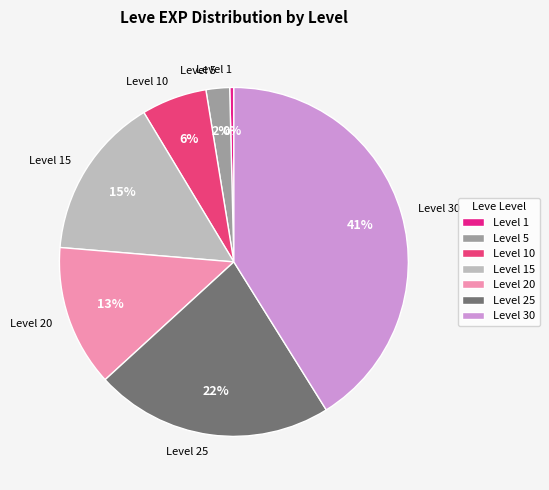

The Level 15 slice represents 29% of the pie. True or false?

False